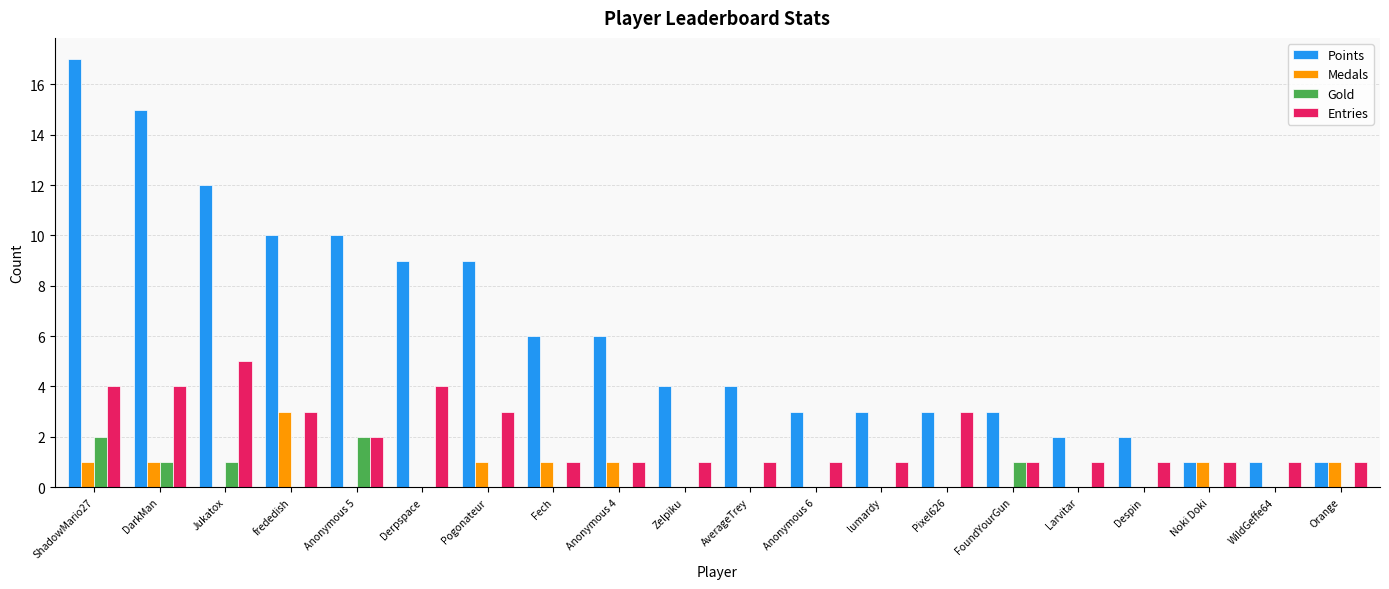

What are all the series names shown in the legend?

Points, Medals, Gold, Entries